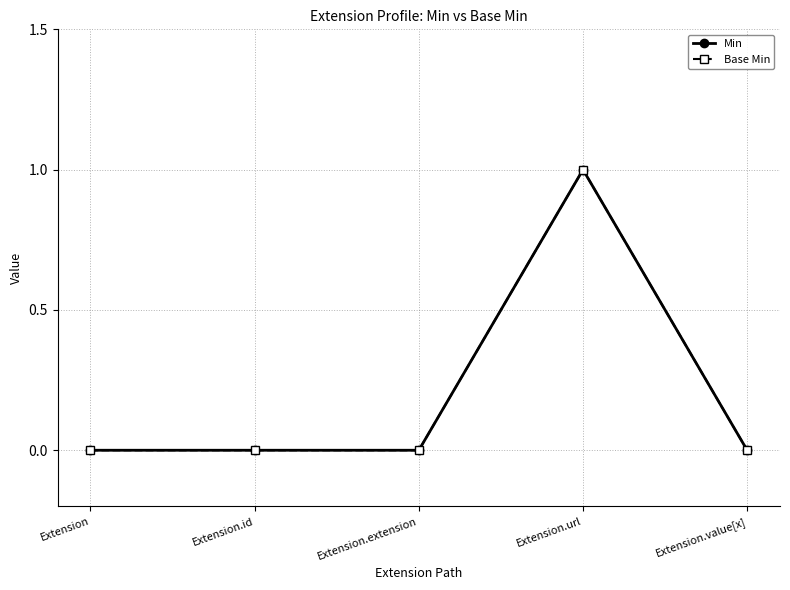

Rank the series at Extension.id from highest to lowest value.

Min, Base Min